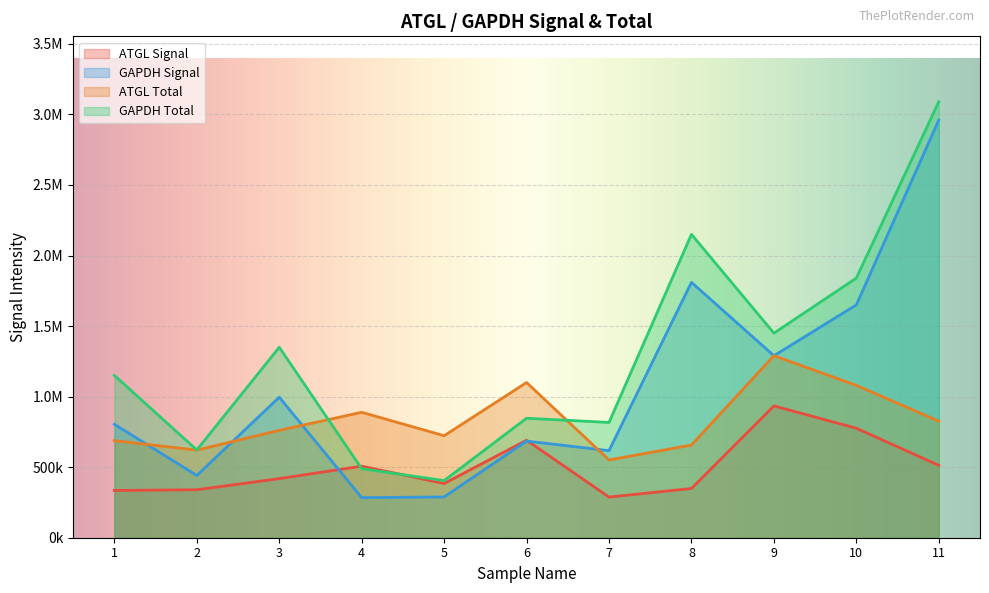

What is the maximum value for ATGL Signal?

934000